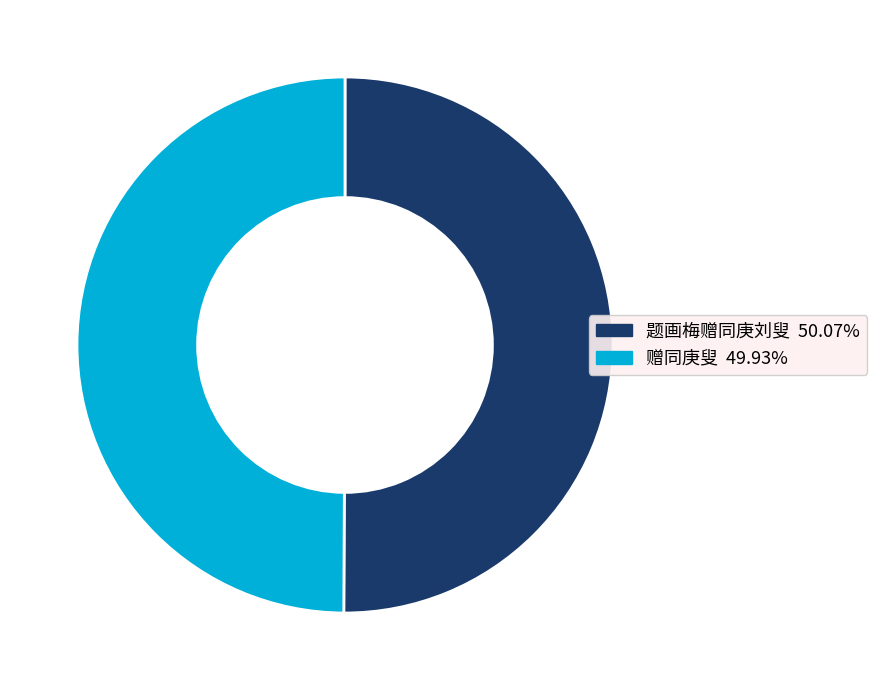

Do 赠同庚叟 and 题画梅赠同庚刘叟 together represent more than half of the pie?

Yes